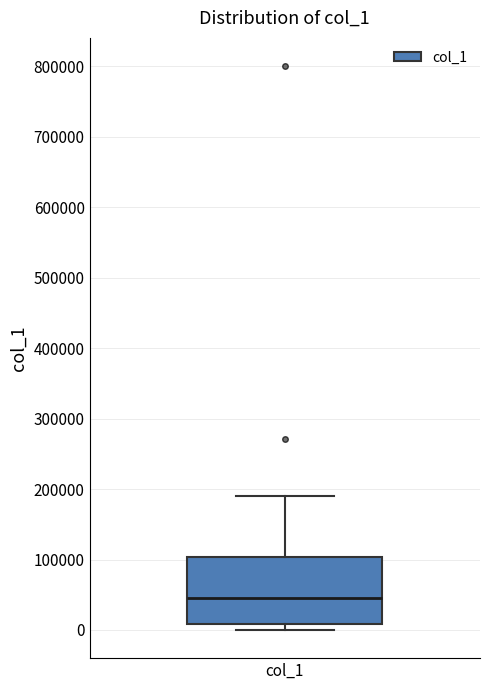

Where is the upper edge of the box for col_1 on the y-axis? The values are not printed on the chart, so give them approximately, as read against the axis.

100000